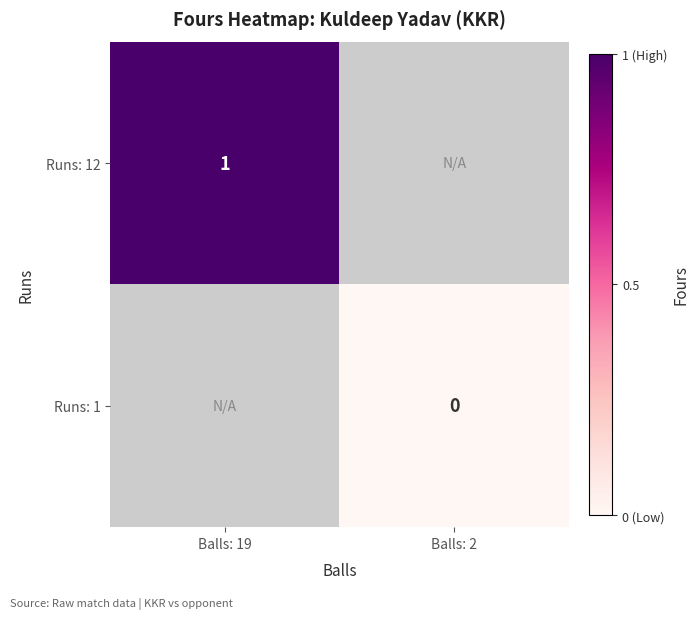

Which category has the highest value across all series?

Balls: 19